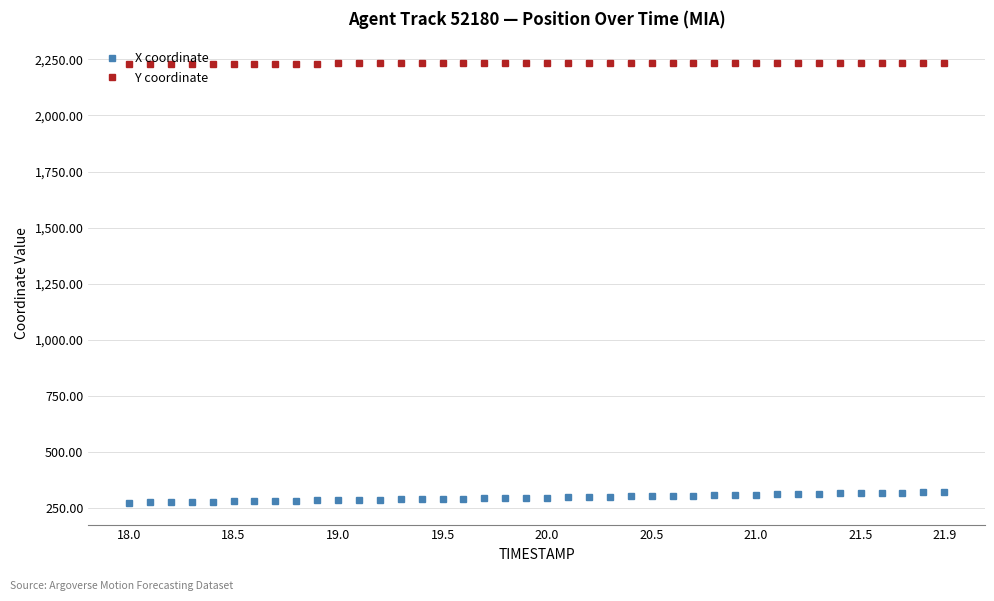

What is the maximum value shown in the chart?

2232.8